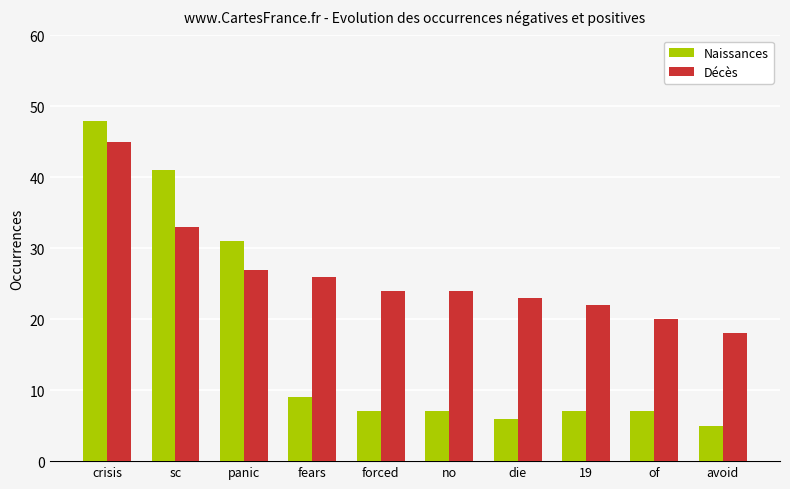

Reading left to right, extract all data points from this chart.

Naissances: 48	41	31	9	7	7	6	7	7	5
Décès: 45	33	27	26	24	24	23	22	20	18